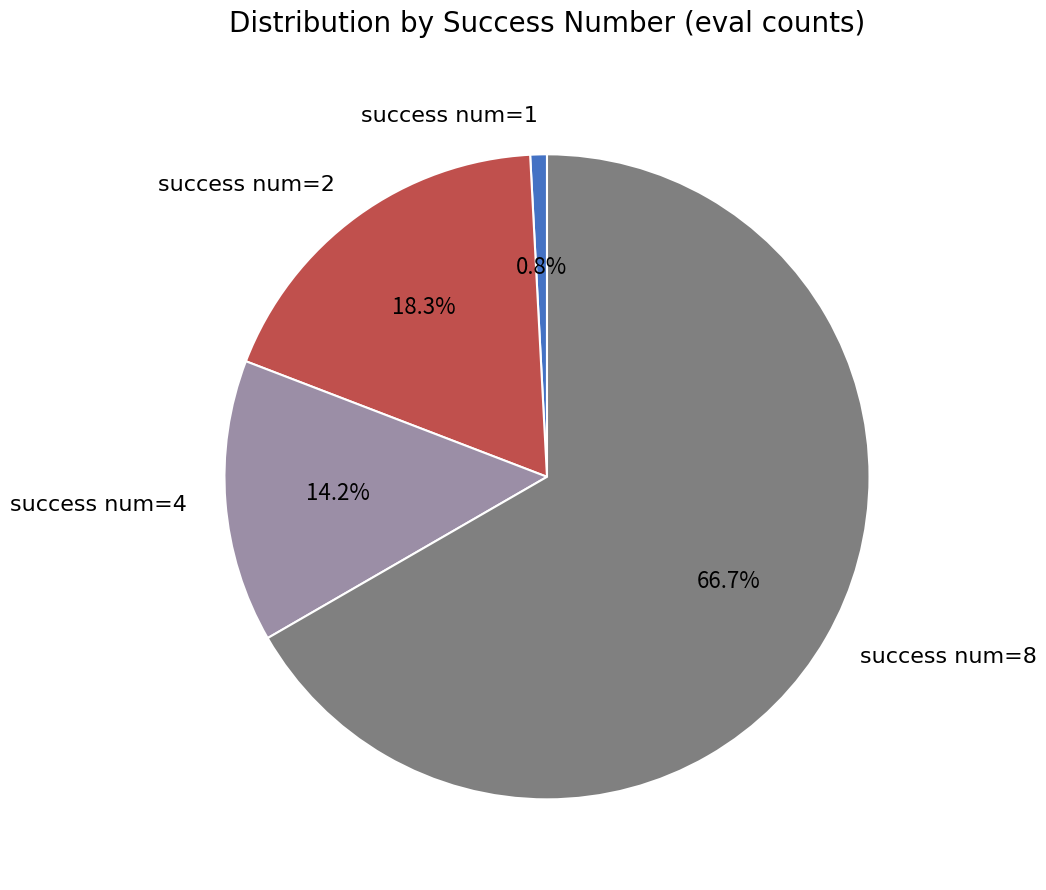

Rank the categories by value from lowest to highest.

success num=1, success num=4, success num=2, success num=8